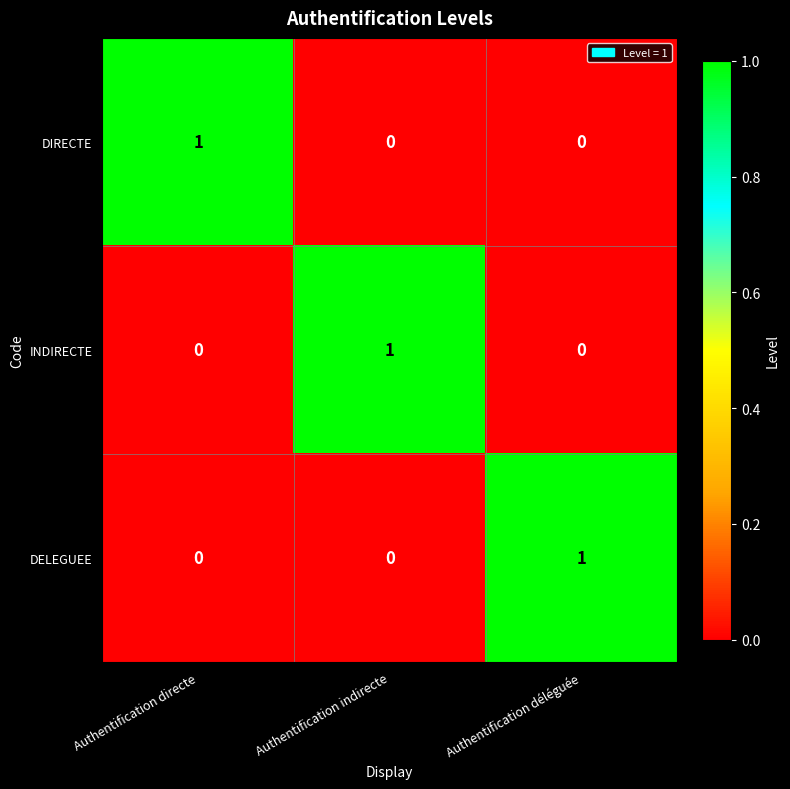

Is it true that DELEGUEE equals 1 at Authentification directe?

False